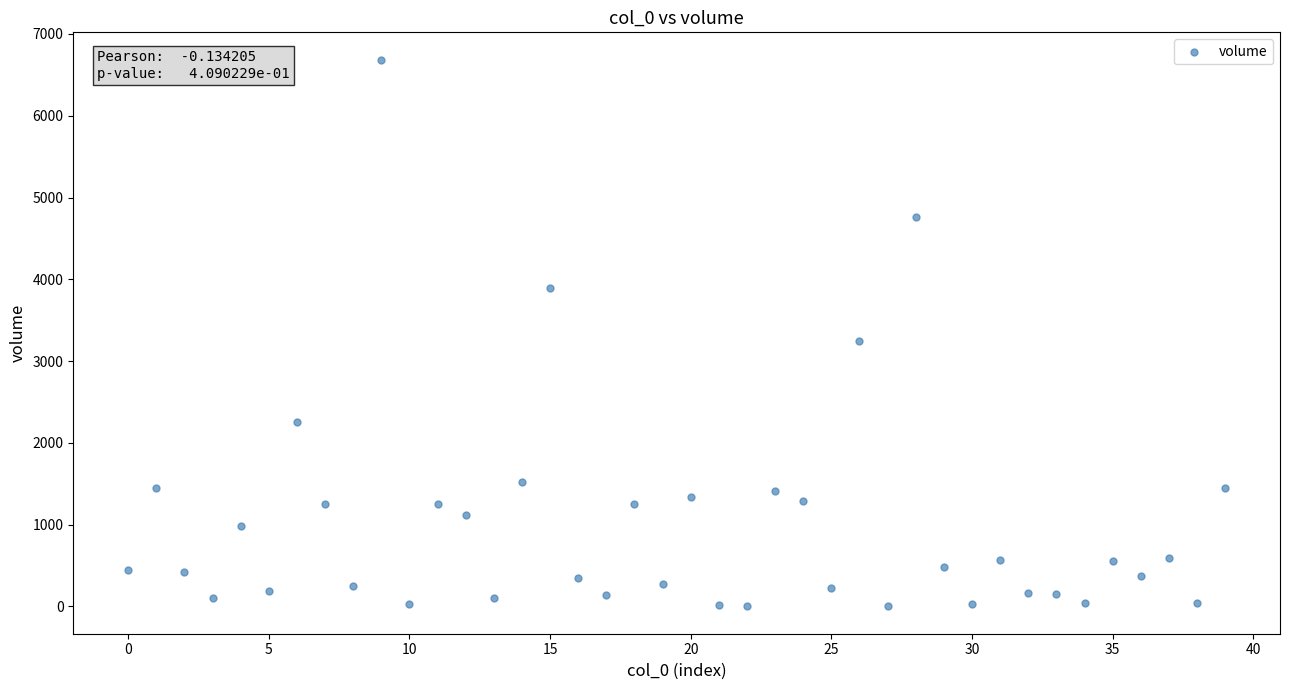

What is the range of Y values (max minus min)?

6685.0